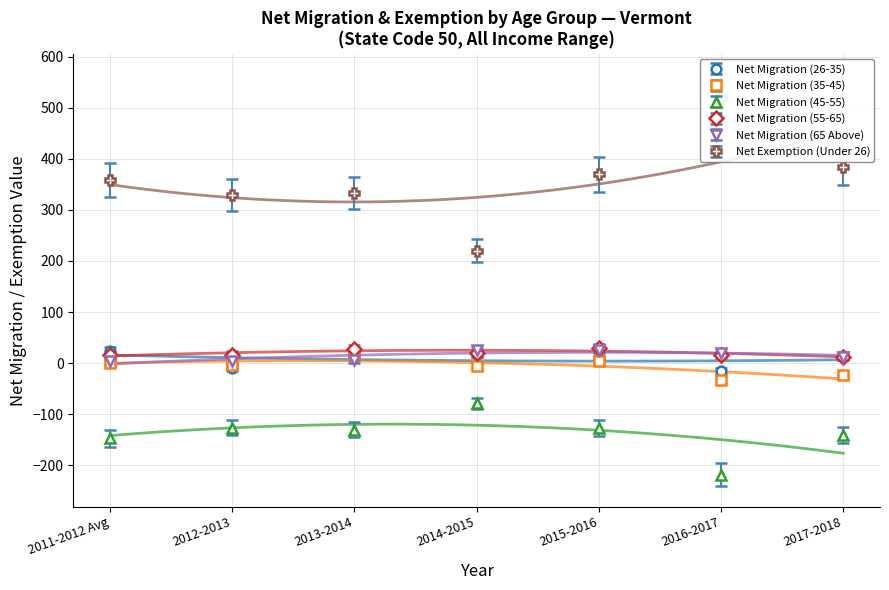

What position from the left is 2017-2018?

7